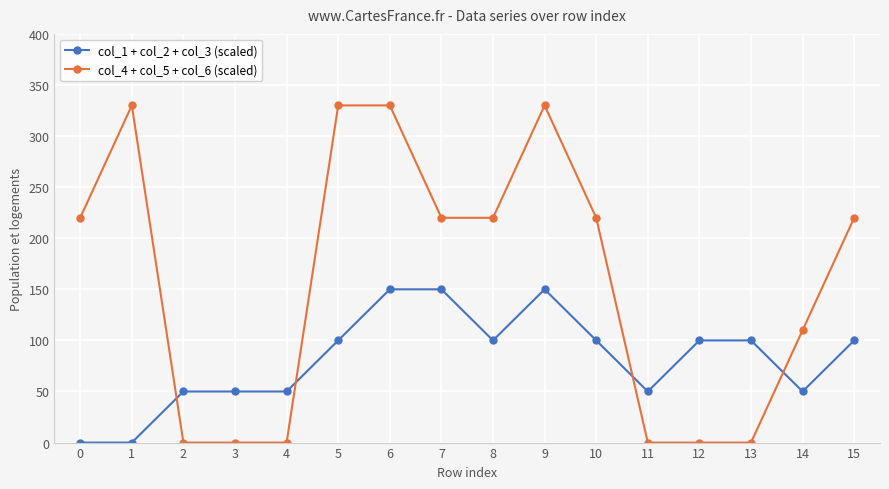

Which series has the largest total across all categories?

col_4 + col_5 + col_6 (scaled)